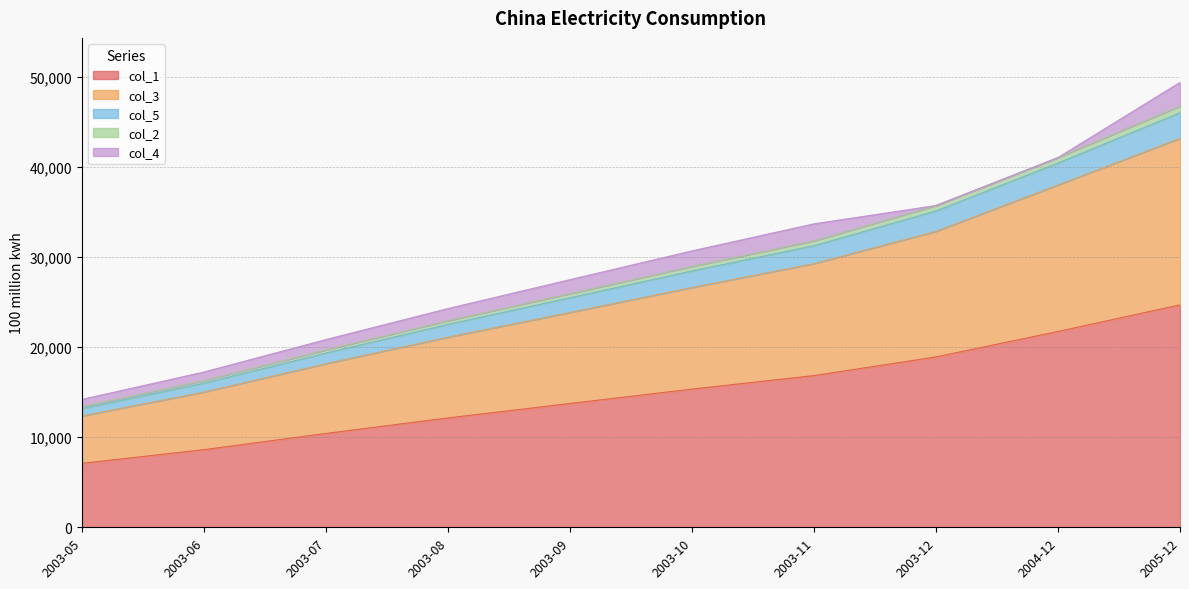

At which category is the sum across all series the highest?

2005-12